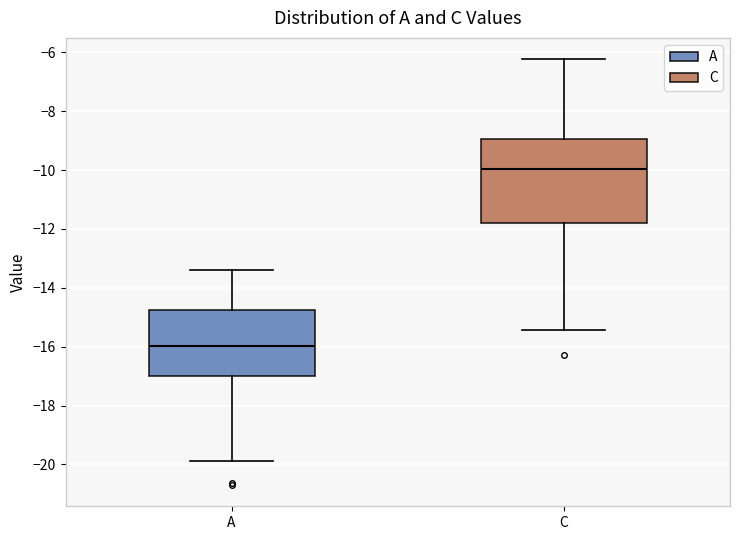

Reading left to right, transcribe this box plot: for each box, give where its median line is, the range the box spans, and where its two whiskers end, as read against the y-axis. The values are not printed on the chart, so give them approximately, as read against the axis.

A: median -16.0, box -17.0 to -14.8, whiskers -19.8 to -13.4
C: median -10.0, box -11.8 to -9.0, whiskers -15.4 to -6.2